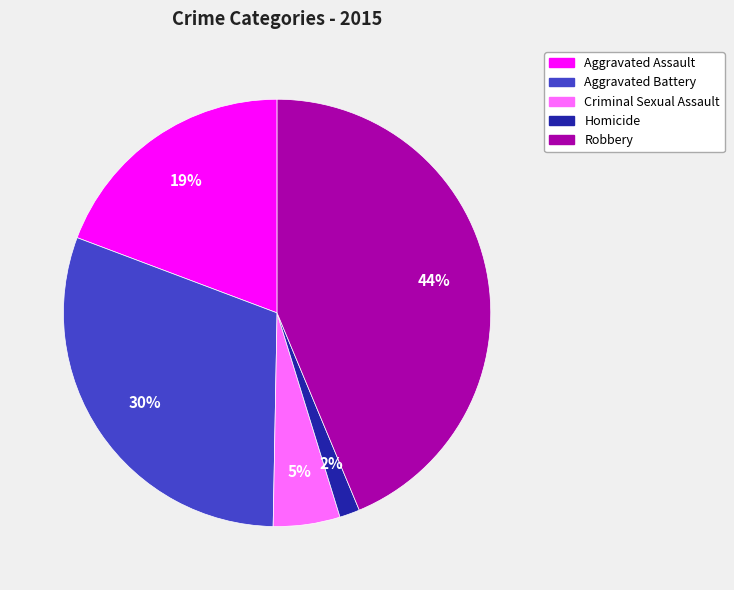

To the nearest percent, what is the average slice percentage?

20%